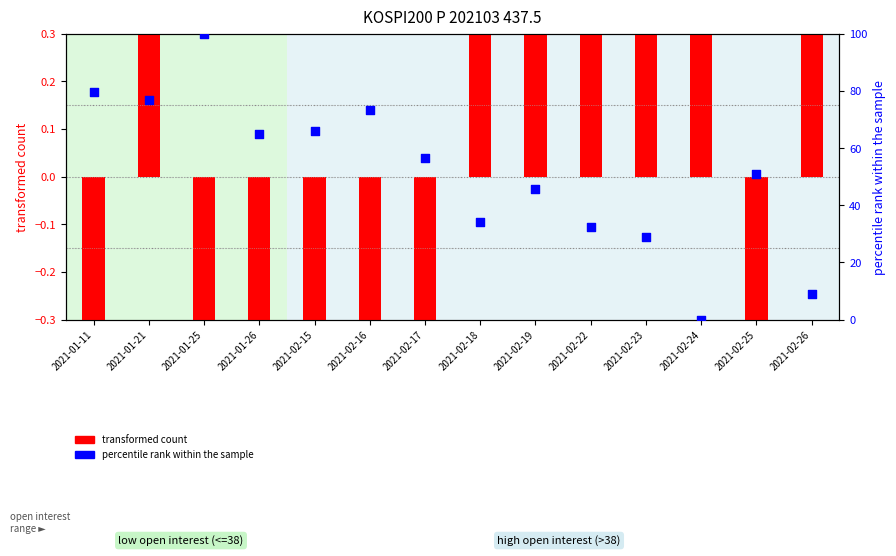

Is the value of percentile rank within the sample at 2021-02-15 greater than the value of transformed count at 2021-02-18?

Yes